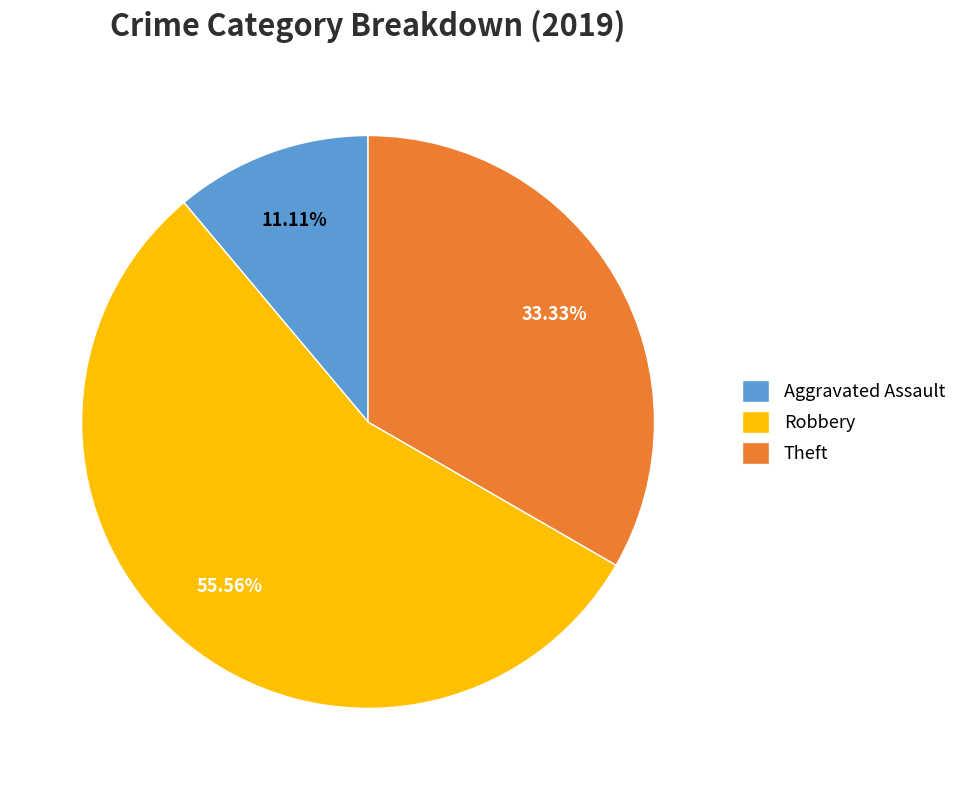

Which category accounts for the majority?

Robbery